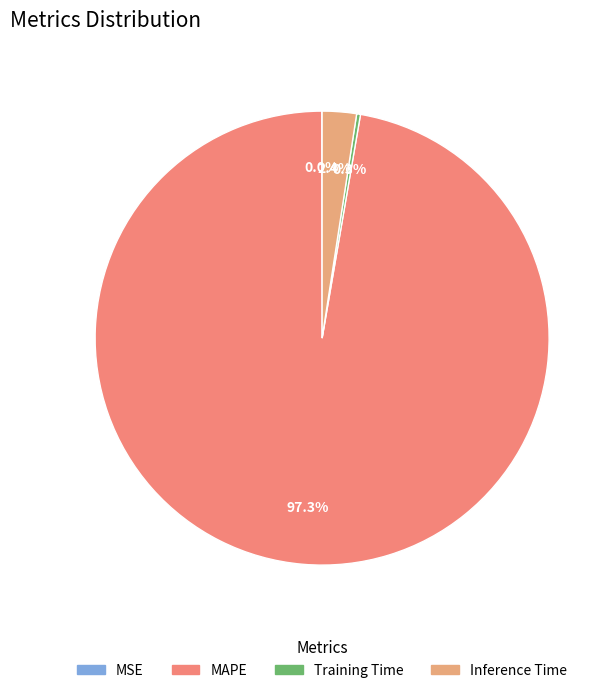

Which has a higher value, Inference Time or Training Time?

Inference Time